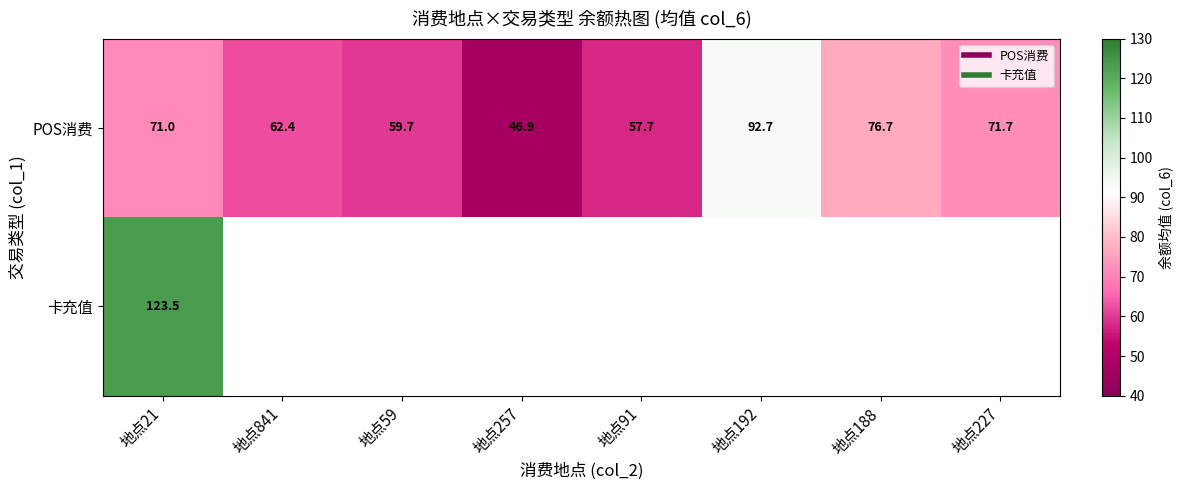

At which category is the sum across all series the highest?

地点21